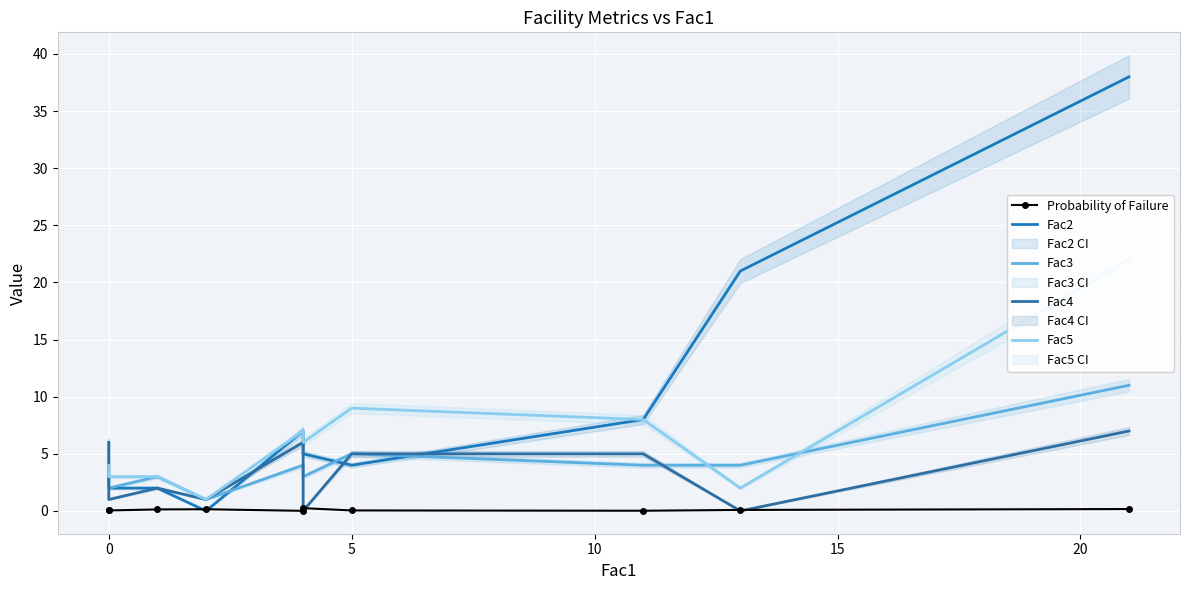

Which series has the largest range (max minus min)?

Fac2